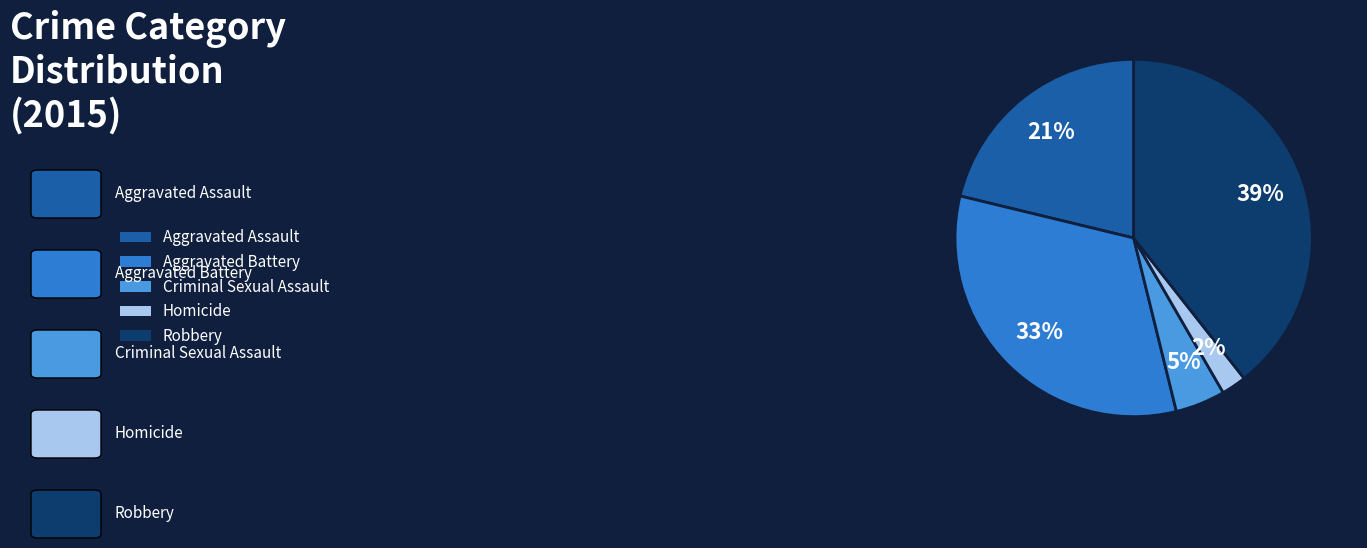

Approximately how many times larger is the value at Robbery compared to Aggravated Assault?

1.9